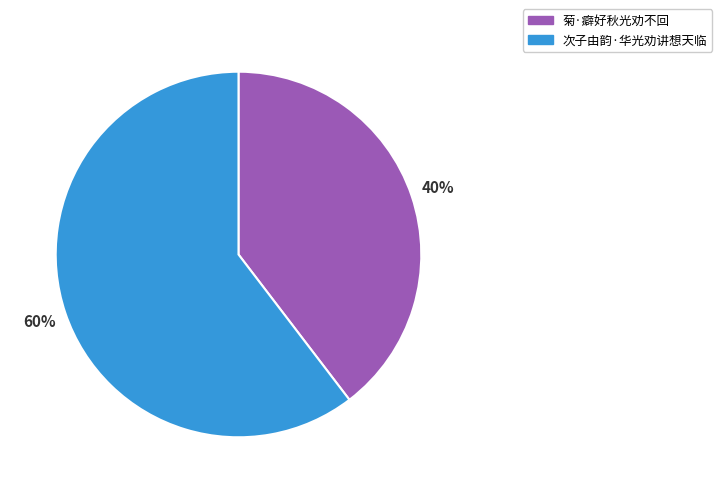

Approximately how many times larger is the value at 菊·癖好秋光劝不回 compared to 次子由韵·华光劝讲想天临?

0.7